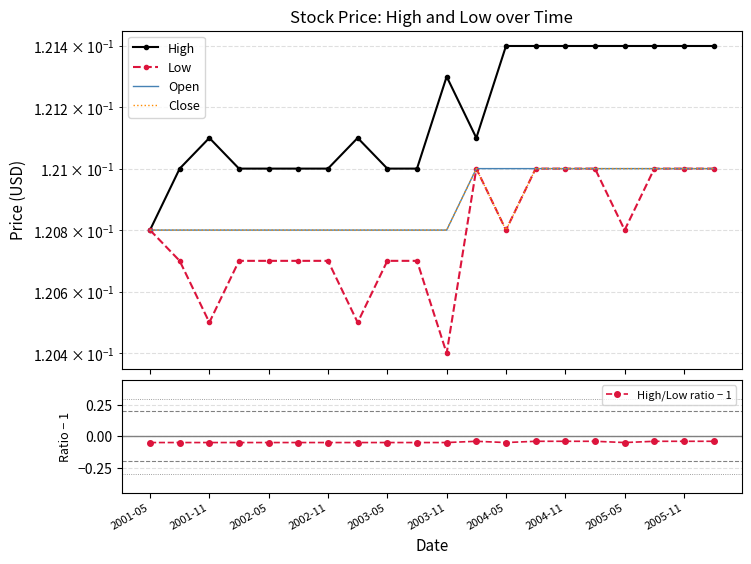

What are all the series names shown in the legend?

High, Low, Open, Close, High/Low ratio − 1